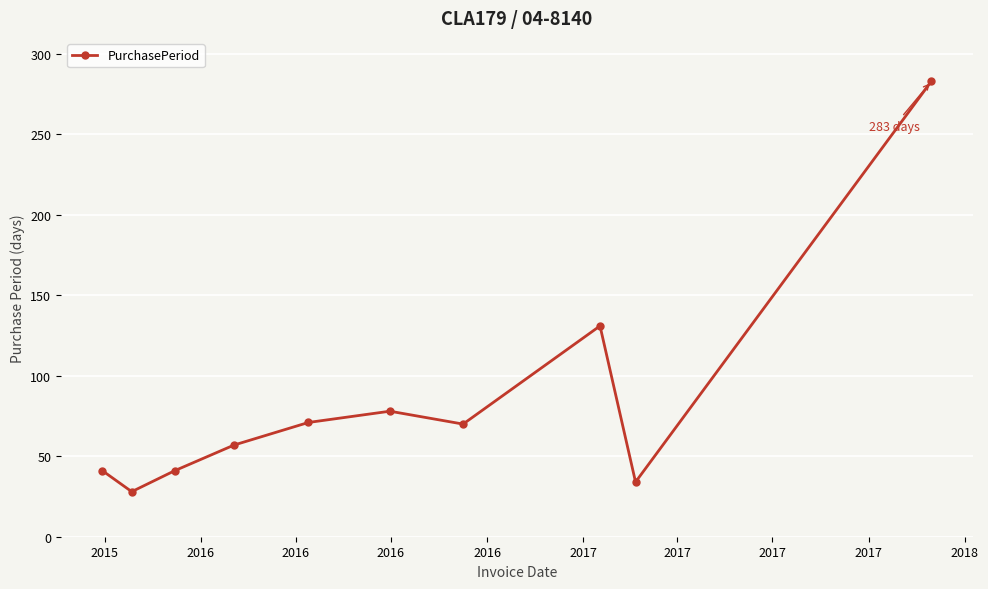

True or false: there are more than 0 points higher than both neighbors.

True